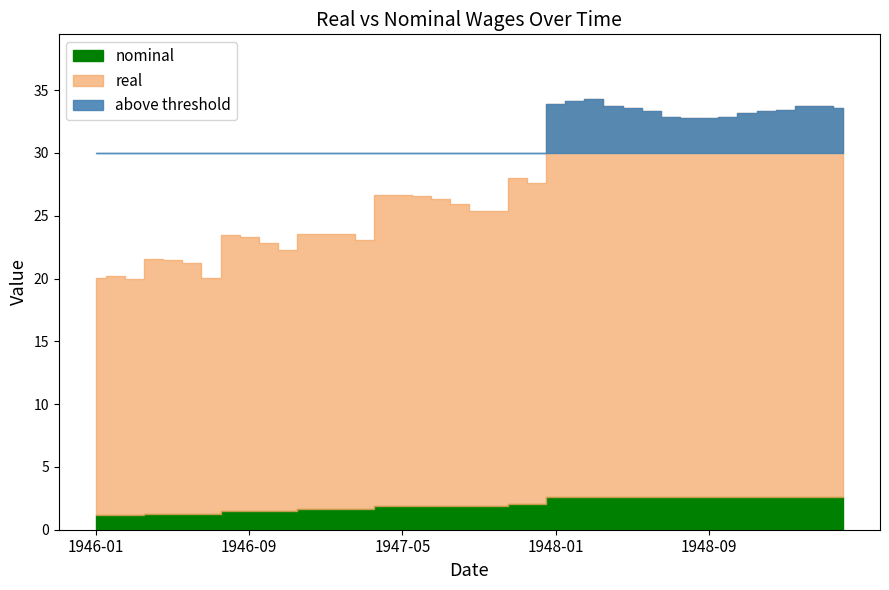

Between 1946-11 and 1946-10, which is larger?

1946-10